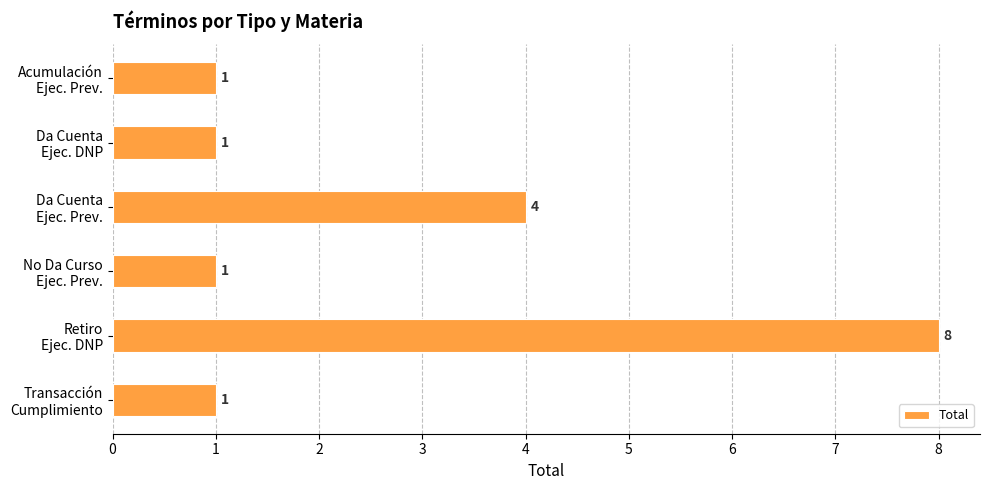

Does the chart contain any negative values?

No